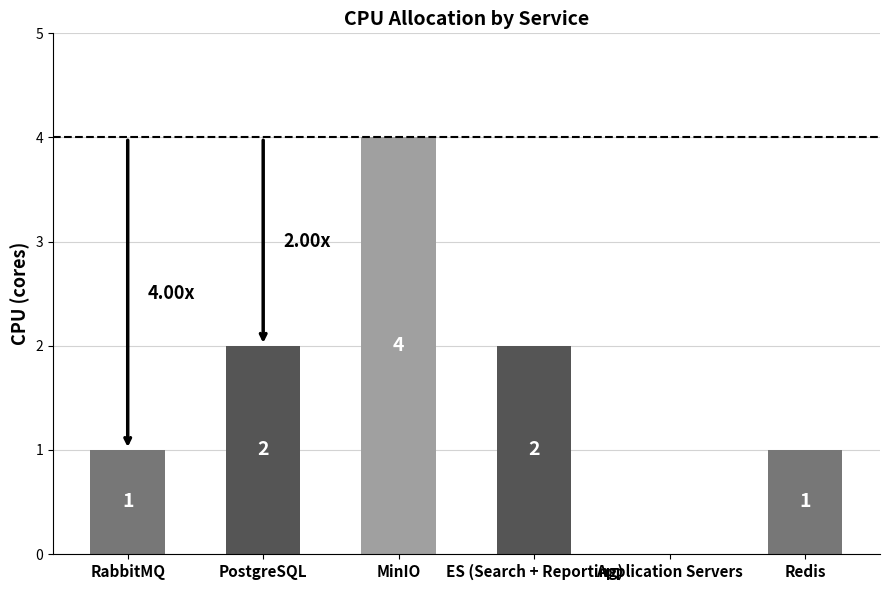

Approximately how many times larger is the value at Redis compared to ES (Search + Reporting)?

0.5